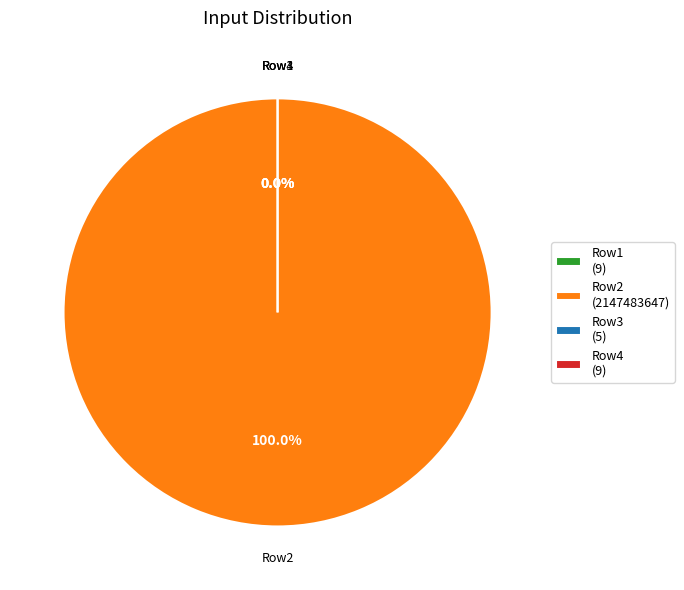

What percentage is the 2147483647 slice, to the nearest percent?

100%